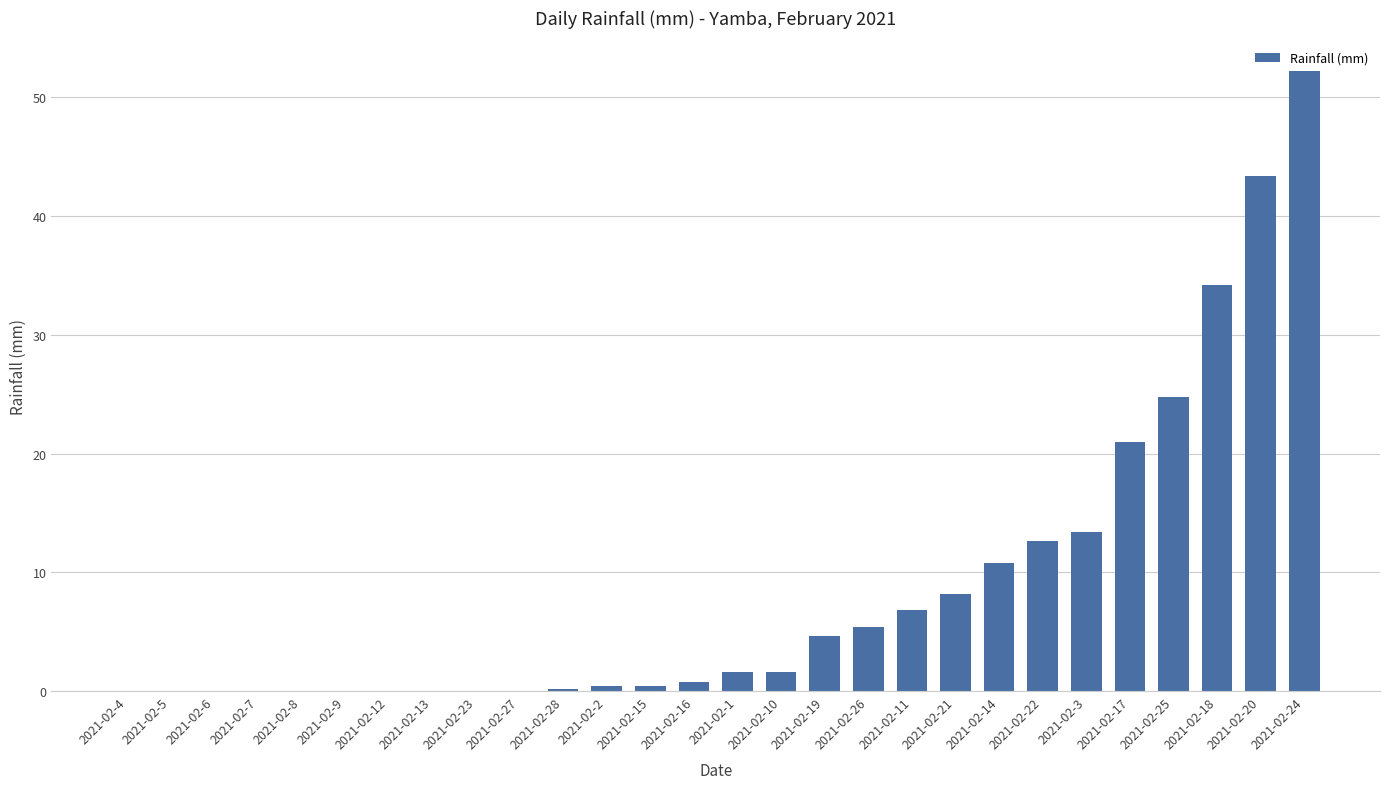

At which label is the value closest to 26?

2021-02-25